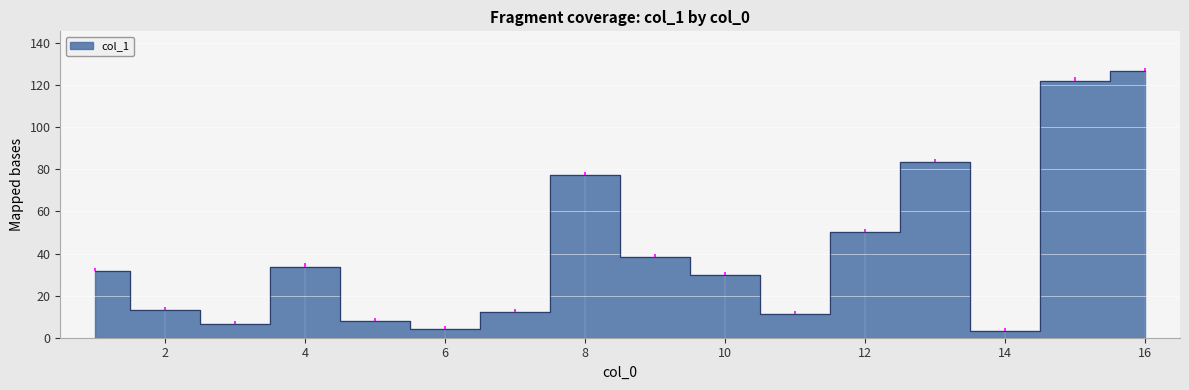

What is the sum of the values at 4 and 13?

117.1